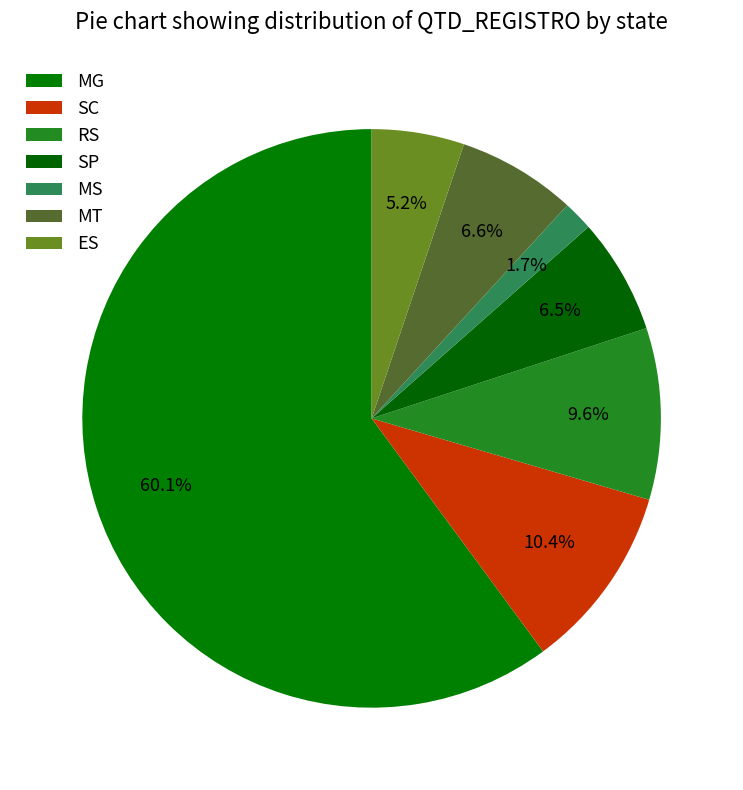

To the nearest percent, what is the difference between the largest and smallest slice percentages?

58%